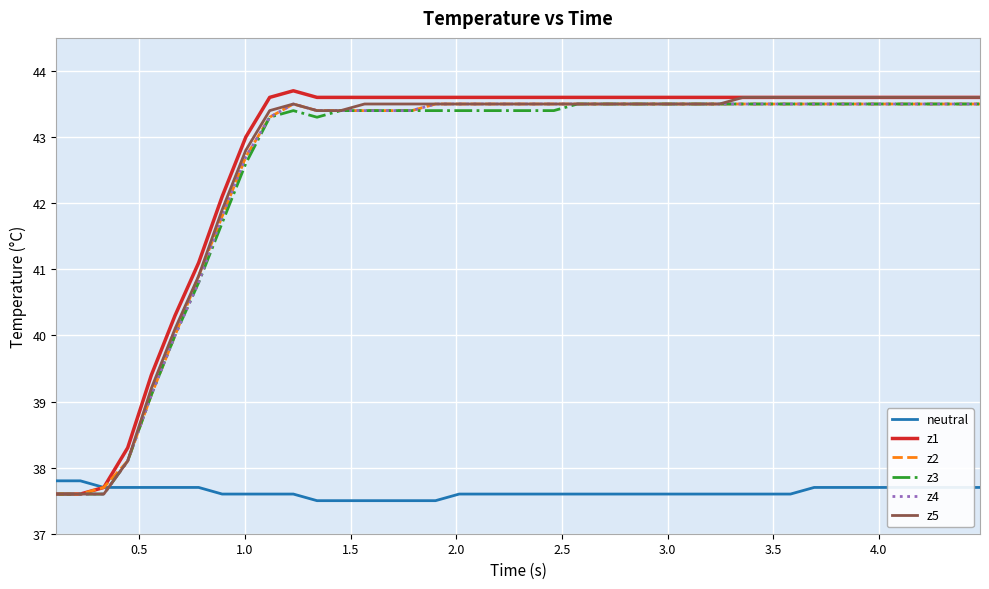

Which series ends up on top after the final intersection of neutral and z5?

z5